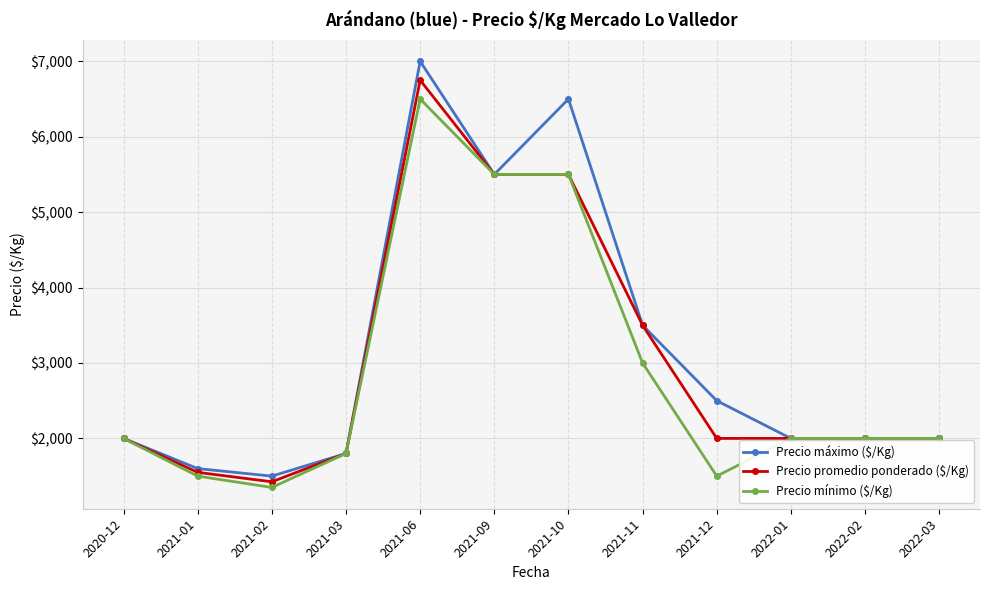

What are all the series names shown in the legend?

Precio máximo ($/Kg), Precio promedio ponderado ($/Kg), Precio mínimo ($/Kg)